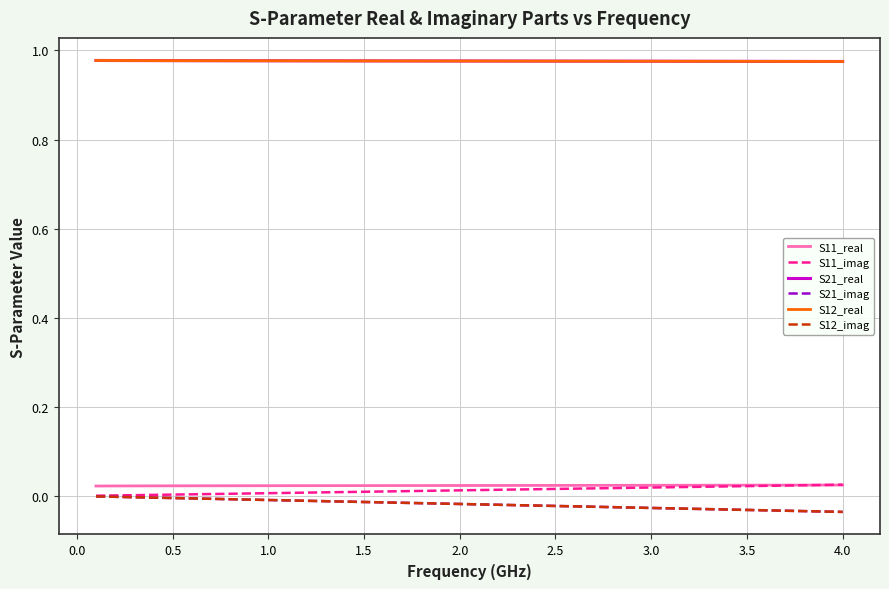

True or false: S11_real has more than 2 interior local peaks.

False